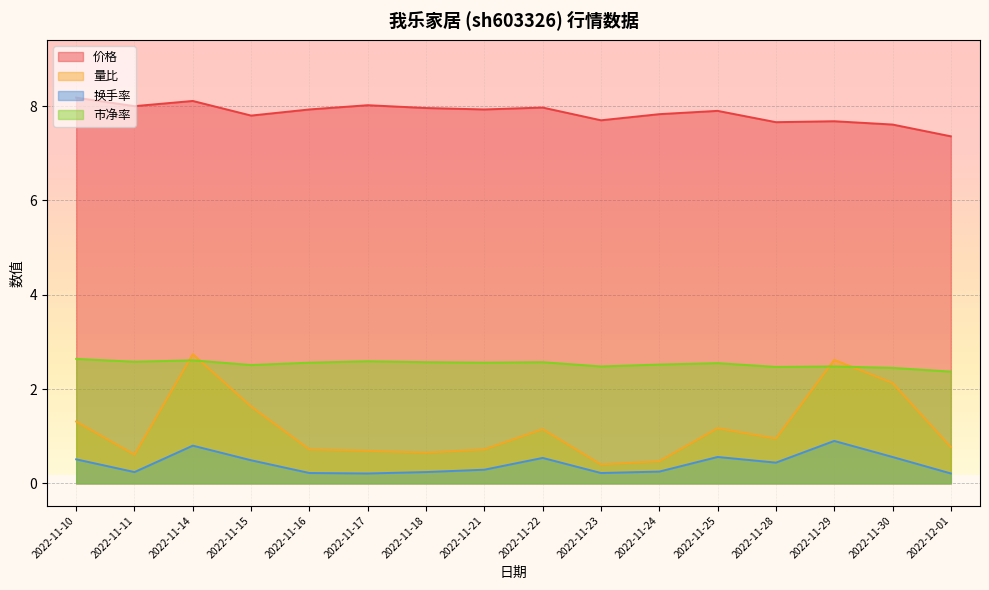

What is the approximate value of 量比 at 2022-11-30?

2.1